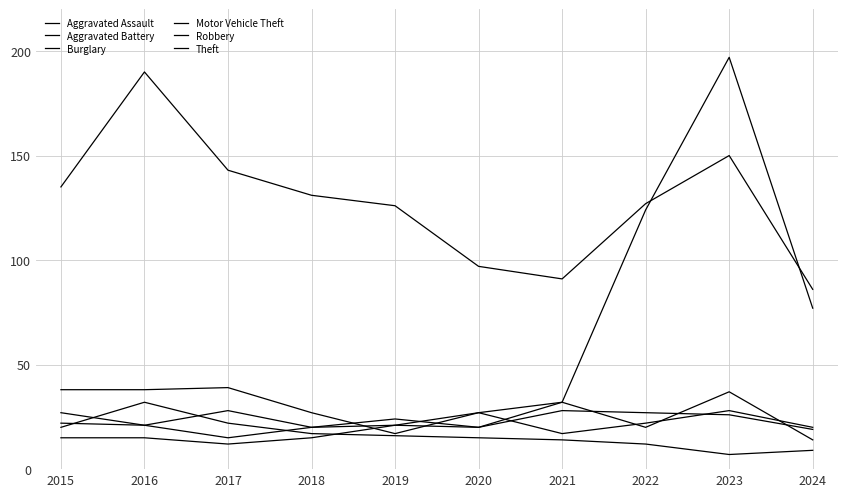

Which label corresponds to the largest value in the chart?

2023